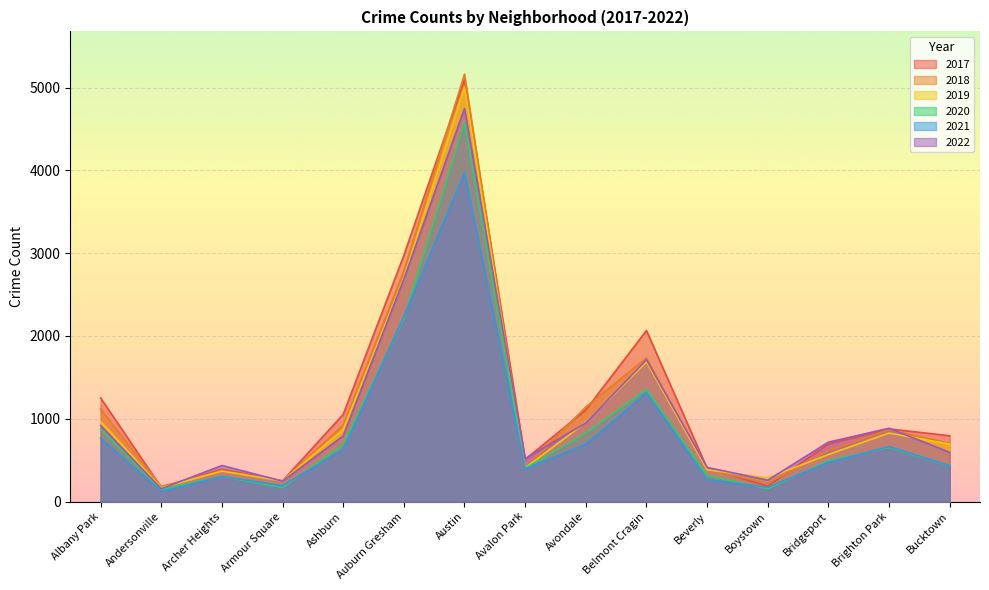

What is the total value across all series at Avondale?

5673